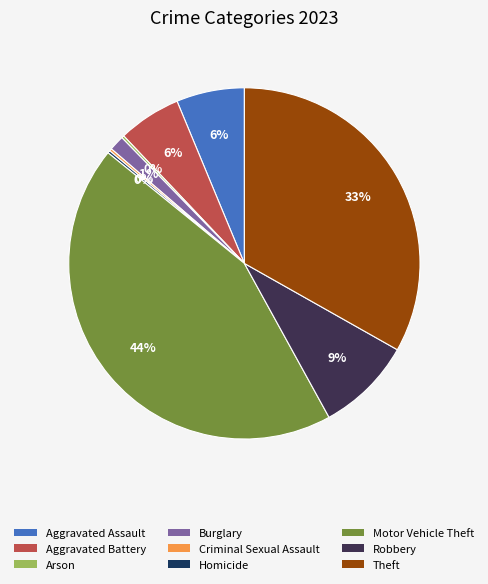

Is it true that Theft is 33% of the pie?

True